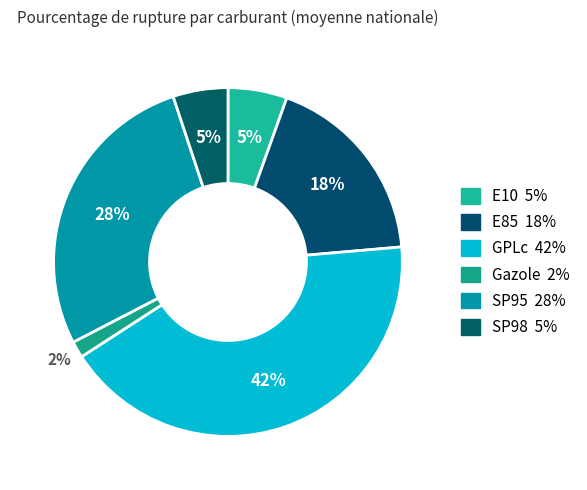

How many segments does this pie chart have?

6